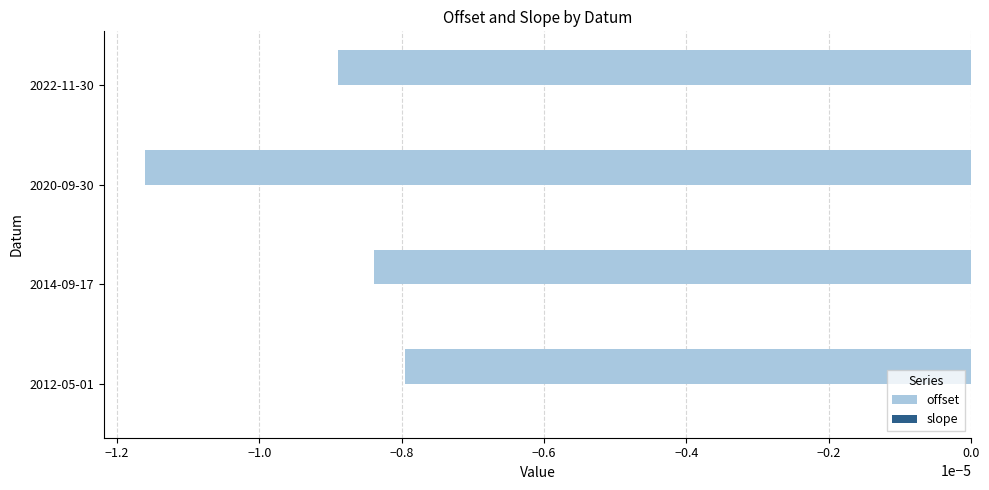

True or false: offset has a value of -0.0 at 2014-09-17.

True